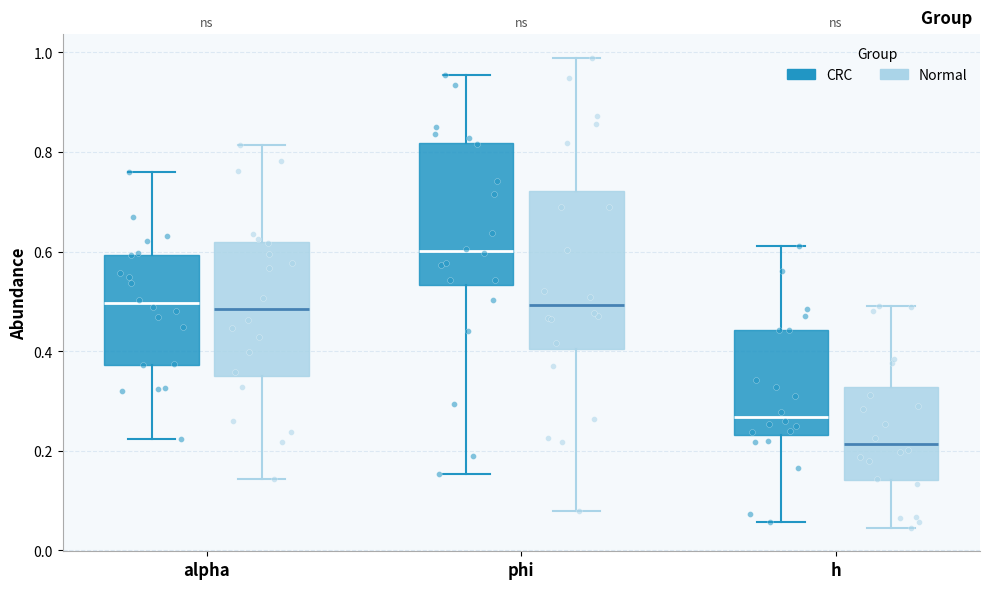

Which box's median line is the lowest?

h (Normal)